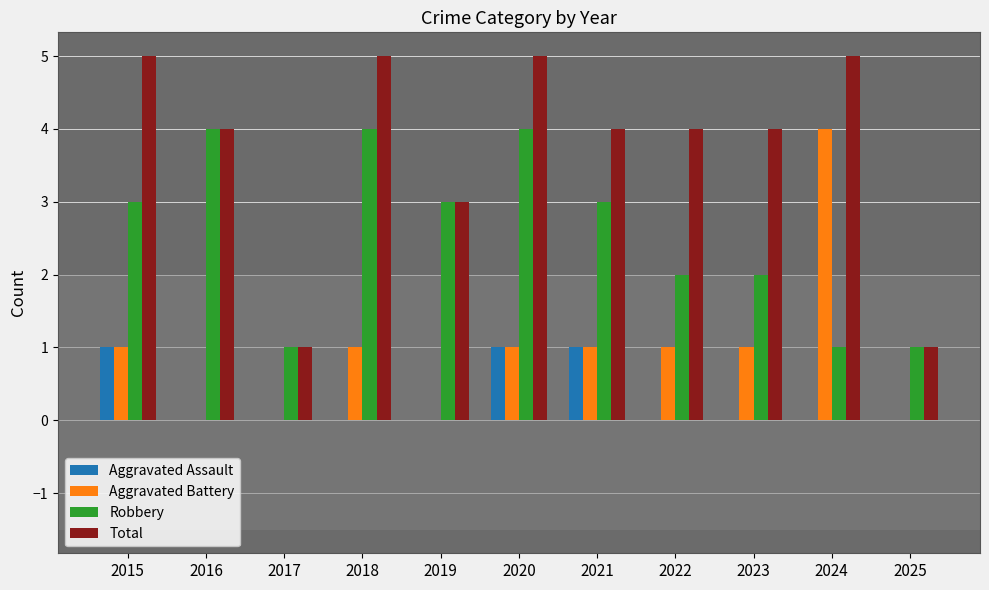

What is the sum of all Total values?

41